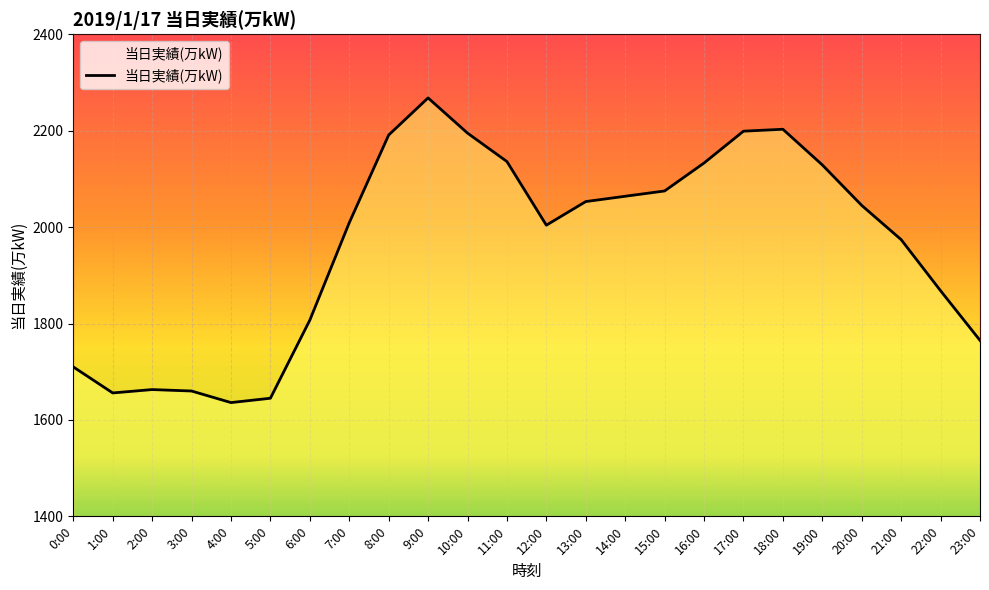

Approximately how many times larger is the value at 6:00 compared to 15:00?

0.9